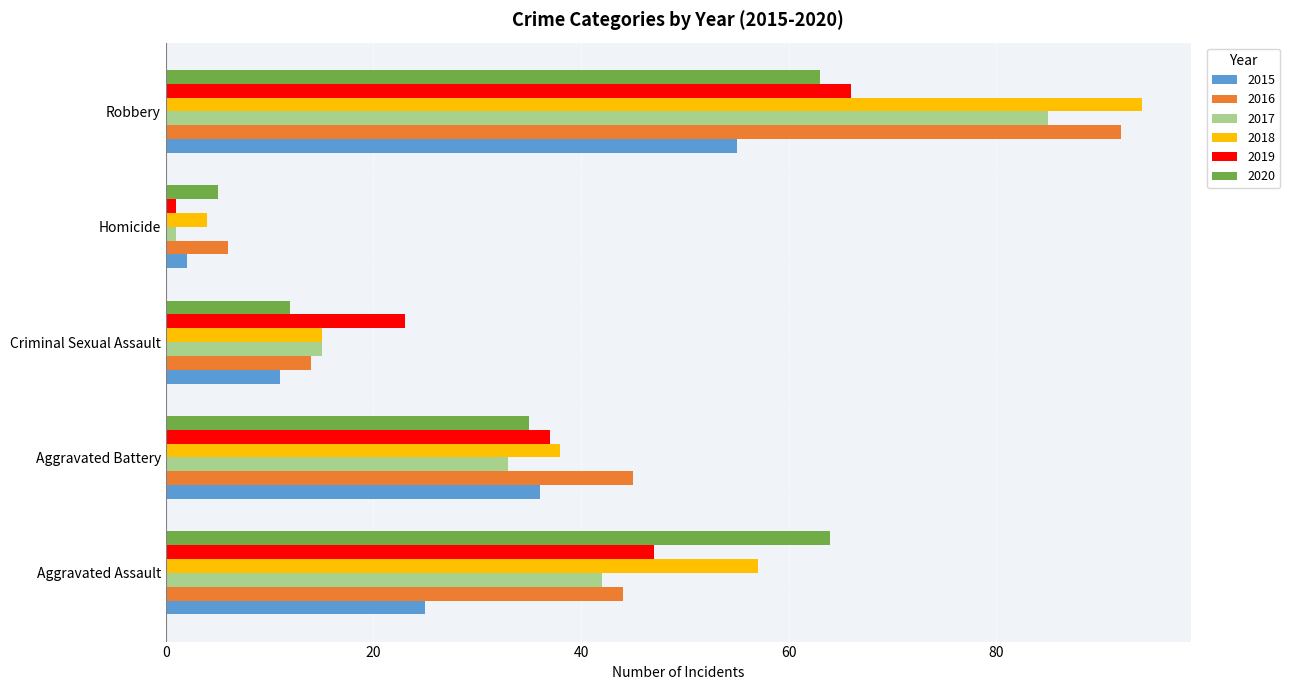

Count the number of categories in the chart.

5